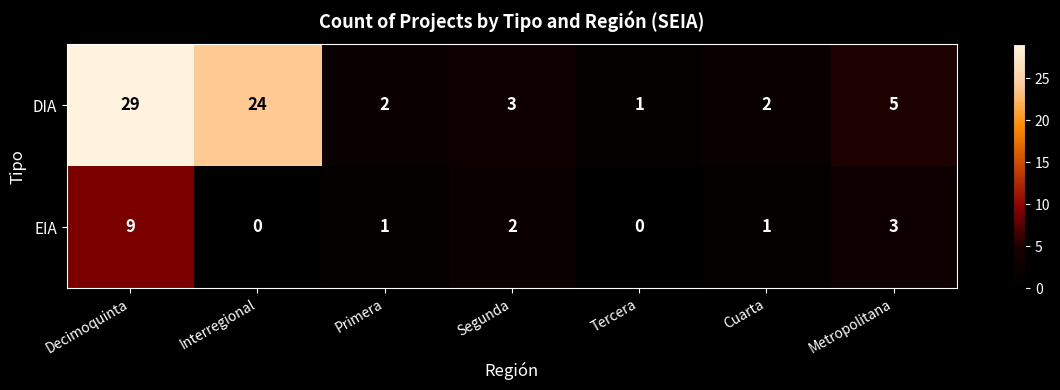

How many EIA values are between 0 and 3?

6